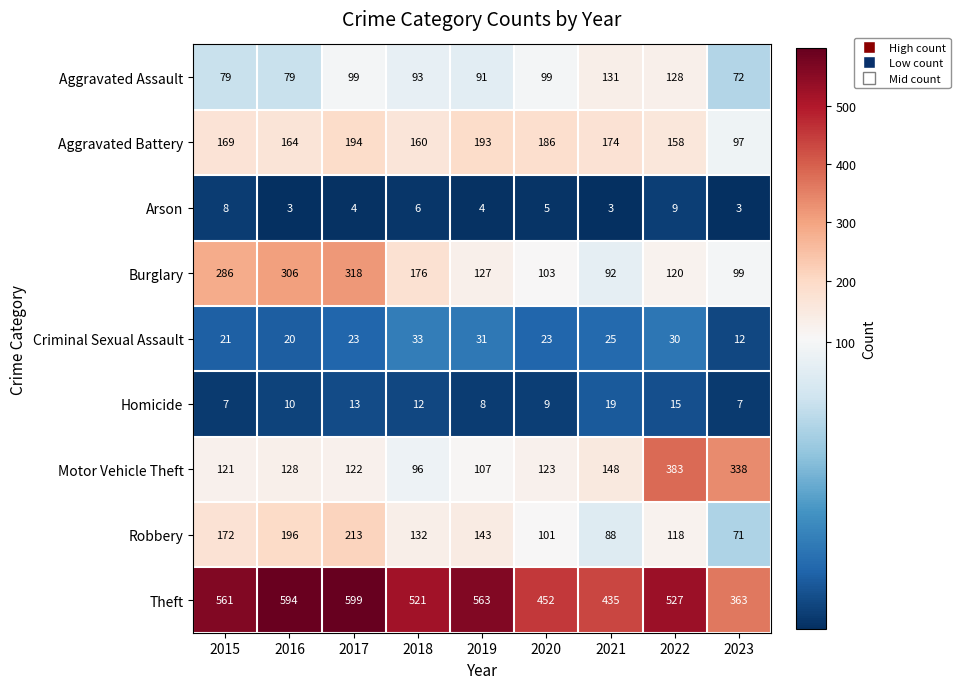

How many categories are shown in the chart?

9